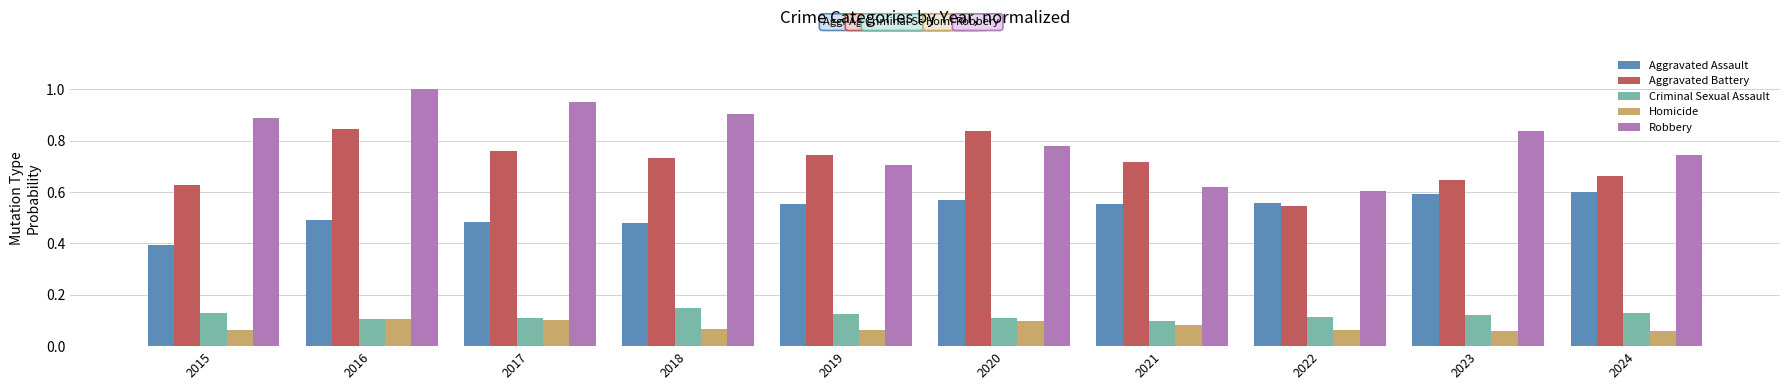

At which category is the sum across all series the highest?

2016